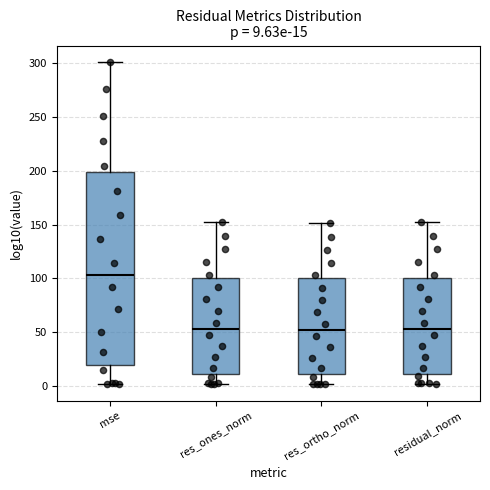

Which box has the highest median line?

mse